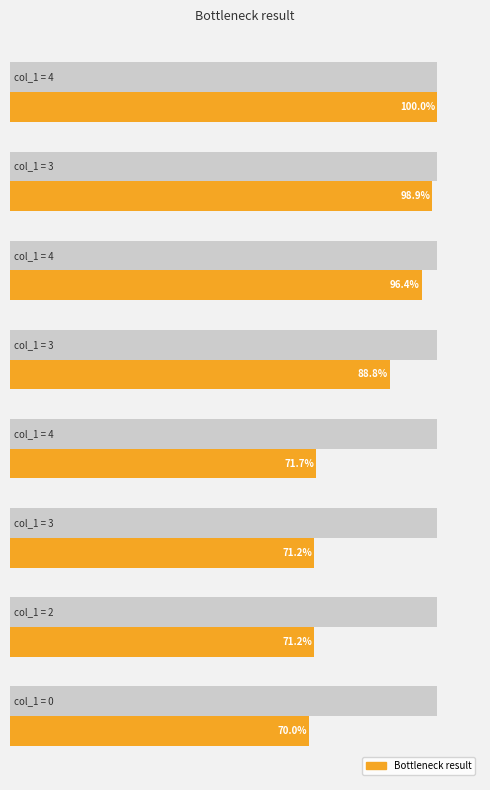

What is the minimum value shown in the chart?

70.0